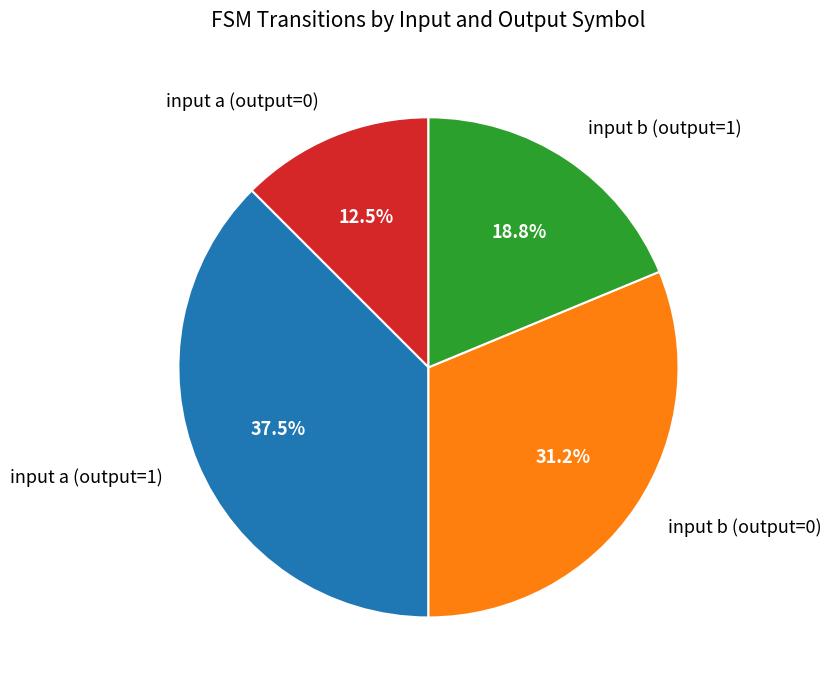

To the nearest percent, what is the average slice percentage?

25%